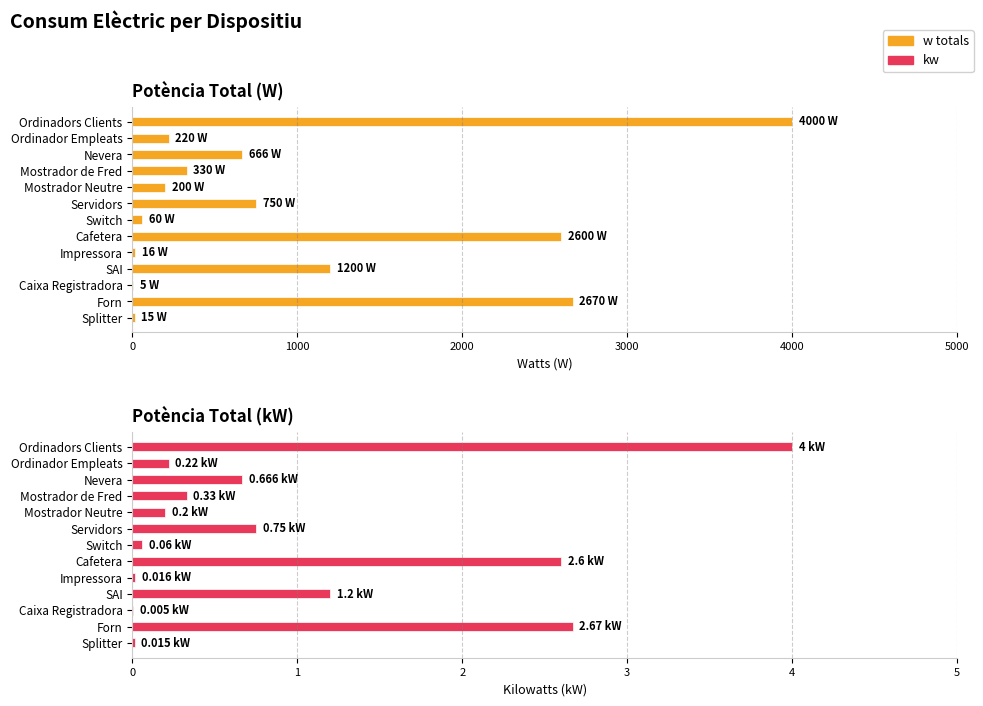

How many bars are there in each group?

2